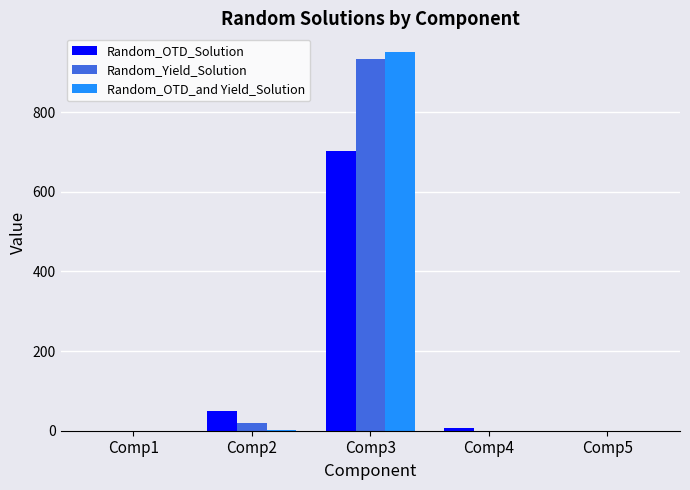

Does the chart contain stacked bars?

No